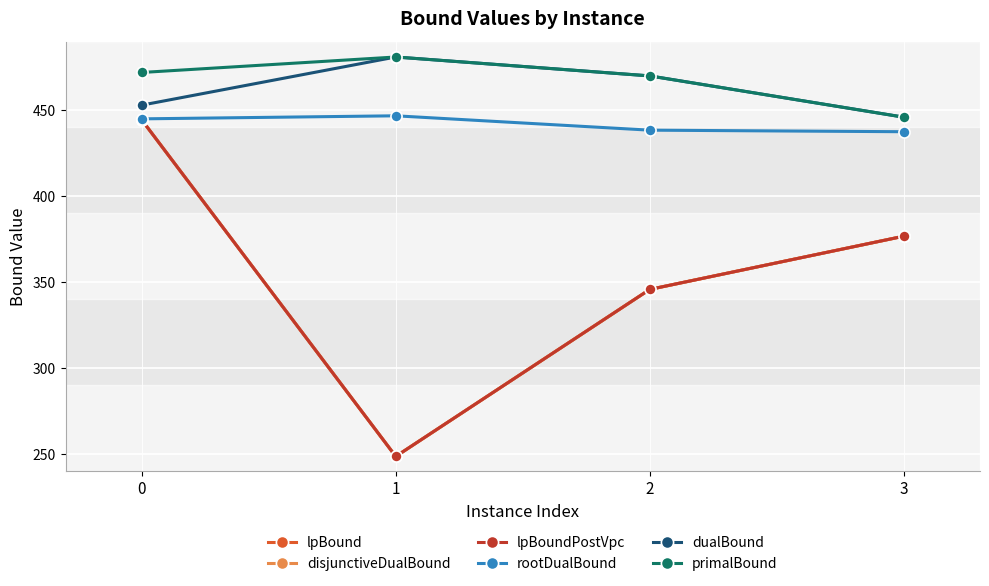

Rank the series at 2 from lowest to highest value.

lpBound, disjunctiveDualBound, lpBoundPostVpc, rootDualBound, dualBound, primalBound